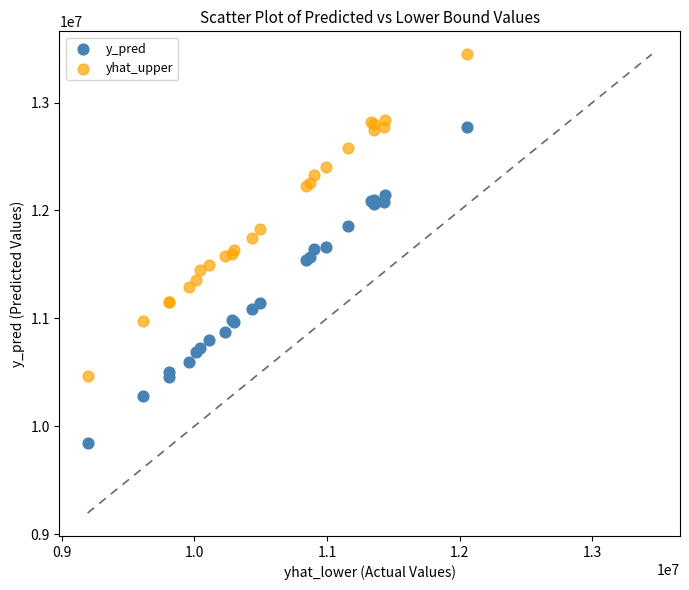

Which series contains the lowest Y value?

y_pred